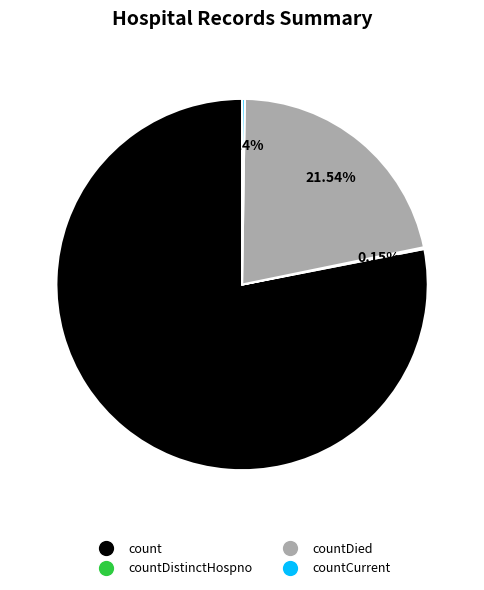

Is there a majority slice in this chart?

Yes